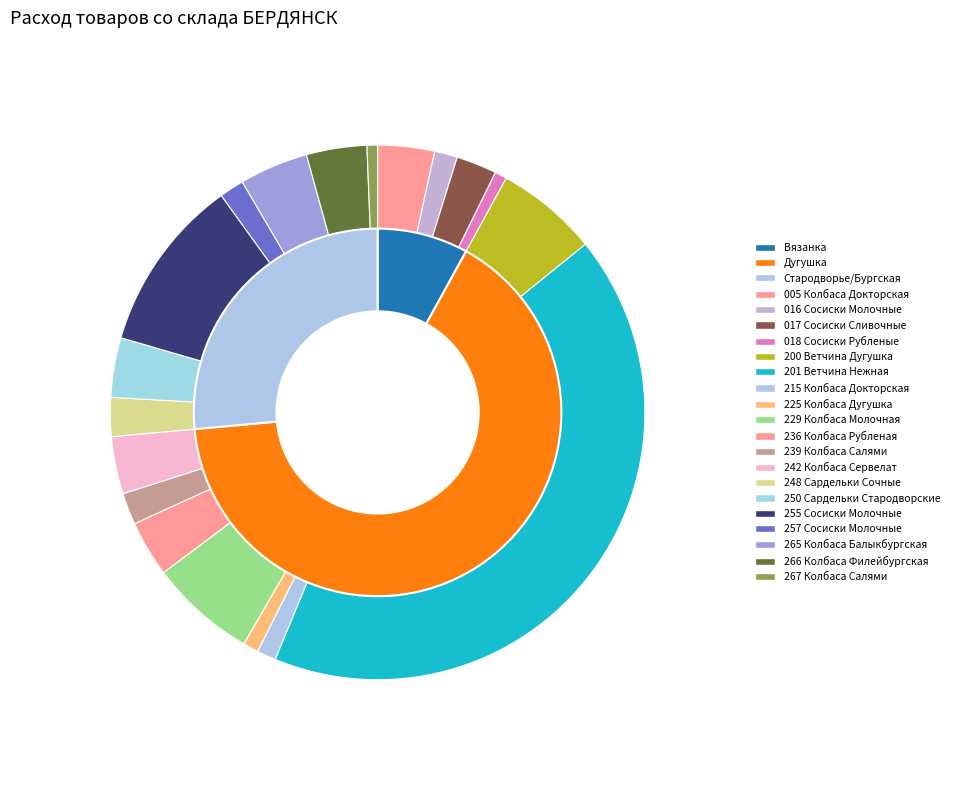

Rank the categories by value from highest to lowest.

201 Ветчина Нежная, 255 Сосиски Молочные Стародворье, 229 Колбаса Молочная Дугушка, 200 Ветчина Дугушка, 265 Колбаса Балыкбургская, 266 Колбаса Филейбургская, 250 Сардельки Стародворские, 242 Колбаса Сервелат Дугушка, 005 Колбаса Докторская ГОСТ, 236 Колбаса Рубленая Дугушка, 017 Сосиски Сливочные Вязанка, 248 Сардельки Сочные, 239 Колбаса Салями Дугушка, 257 Сосиски Молочные оригинальные, 016 Сосиски Молочные Вязанка, 215 Колбаса Докторская Дугушка, 225 Колбаса Дугушка со шпиком, 018 Сосиски Рубленые Вязанка, 267 Колбаса Салями Филейбургская